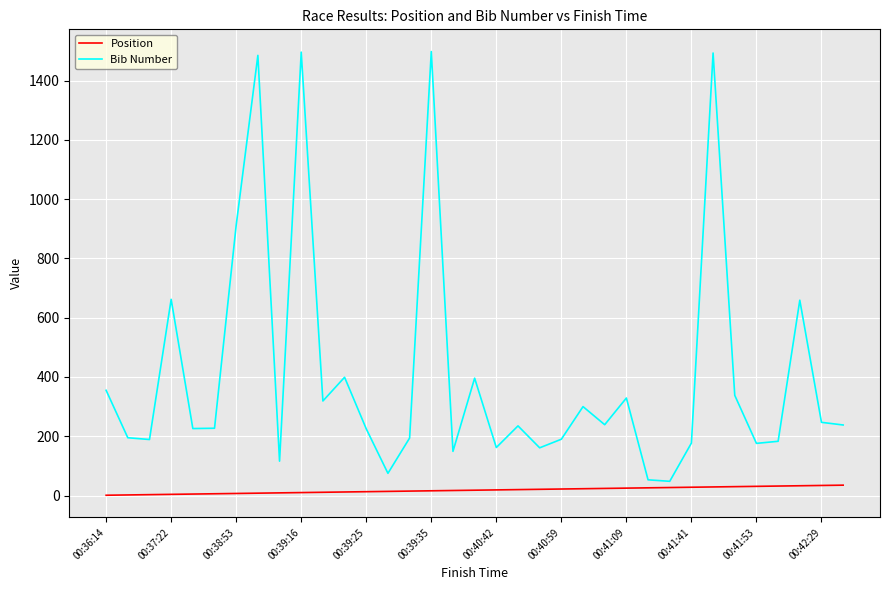

Rank the series by their average value, from highest to lowest.

Bib Number, Position